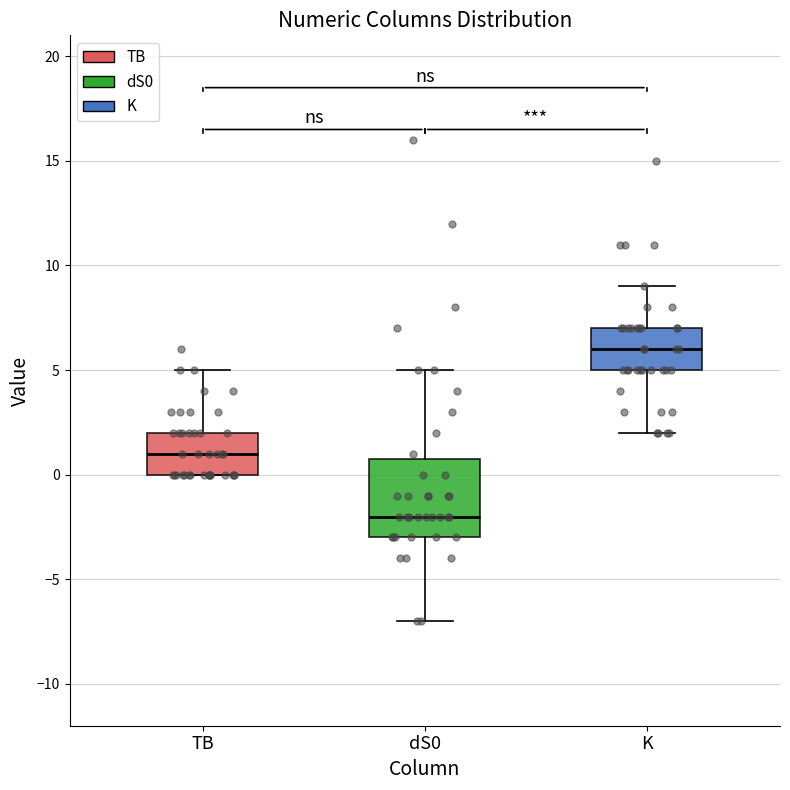

Where does the upper whisker of the box for K end on the y-axis? The values are not printed on the chart, so give them approximately, as read against the axis.

9